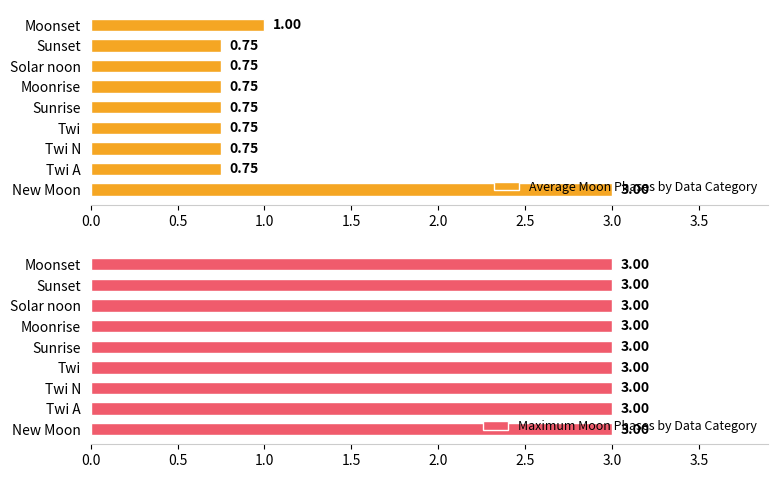

What are all the series names shown in the legend?

Average Moon Phases by Data Category, Maximum Moon Phases by Data Category